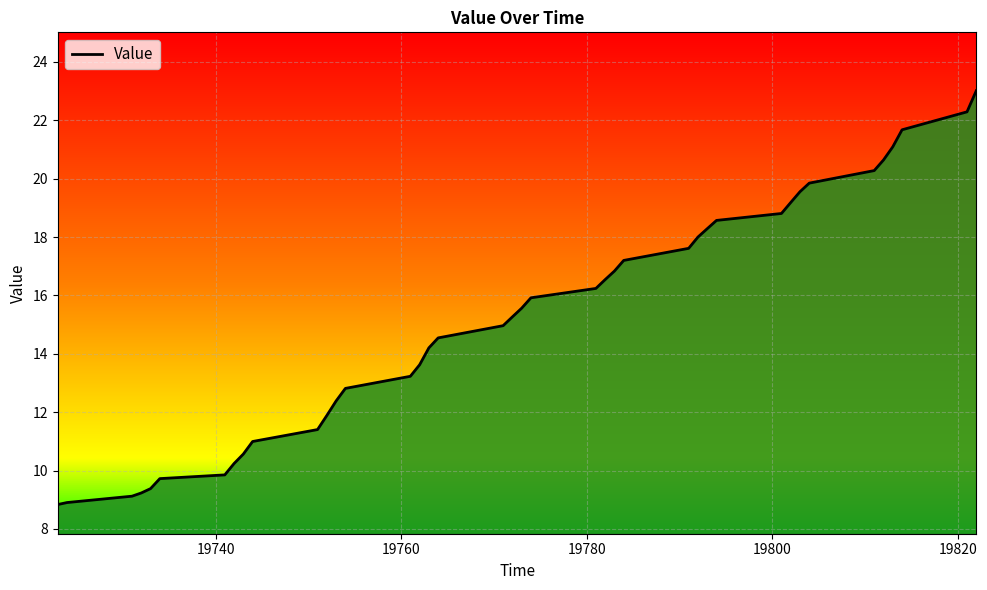

Does the chart display data point markers on the line(s)?

No